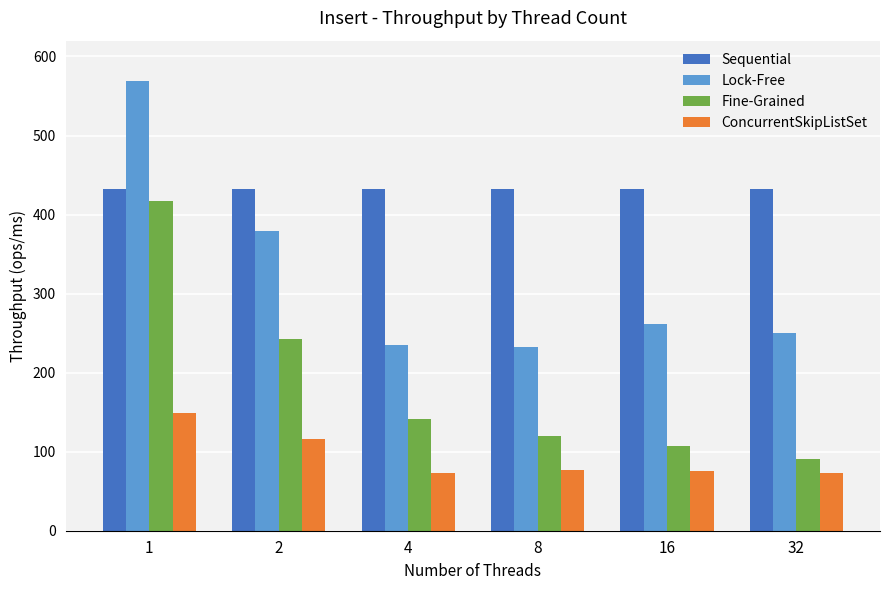

What is the total value across all series at 32?

846.0